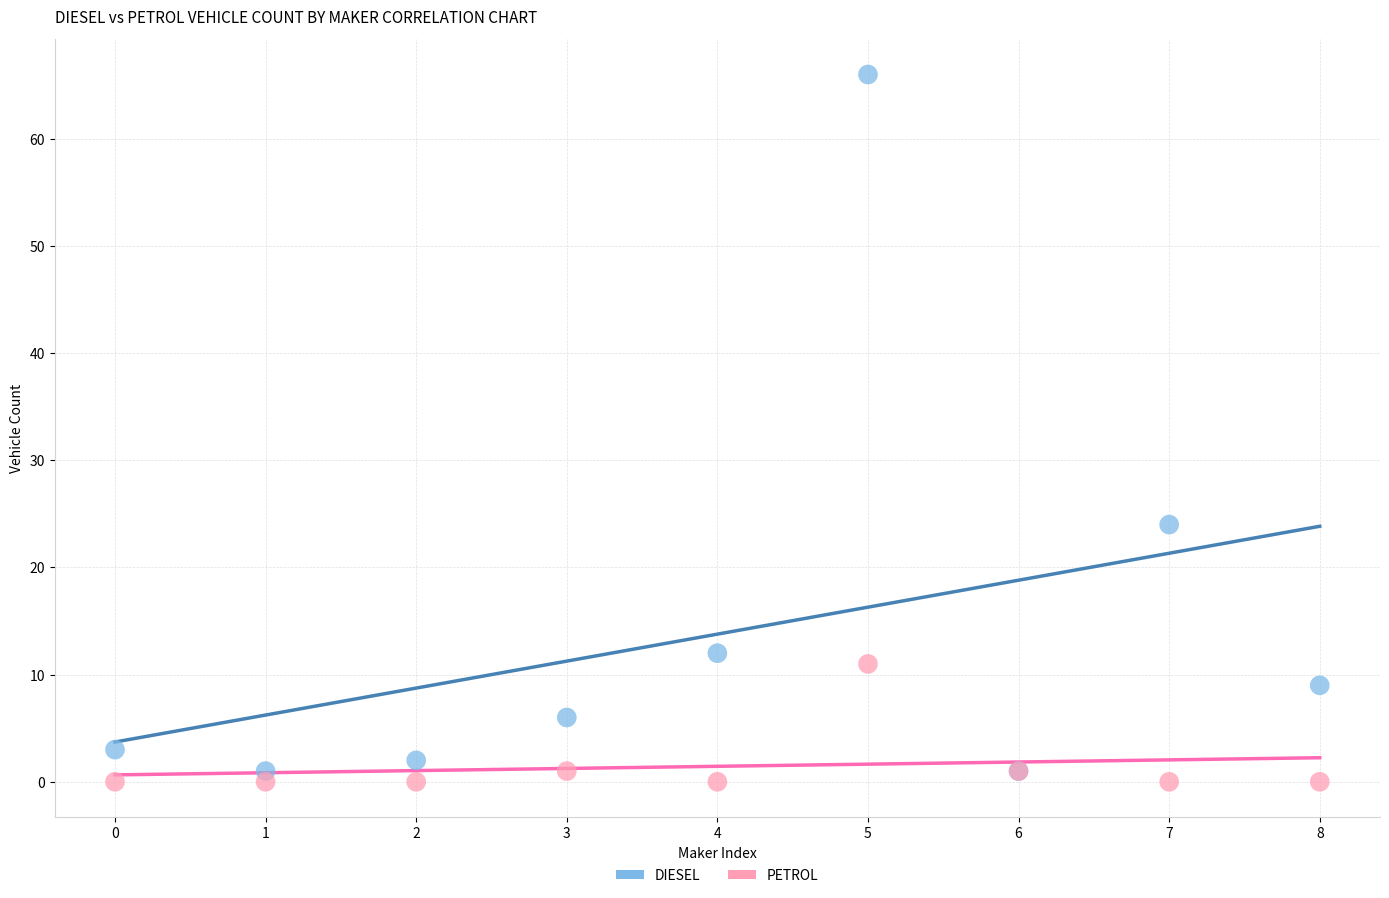

Which series contains the highest Y value?

DIESEL